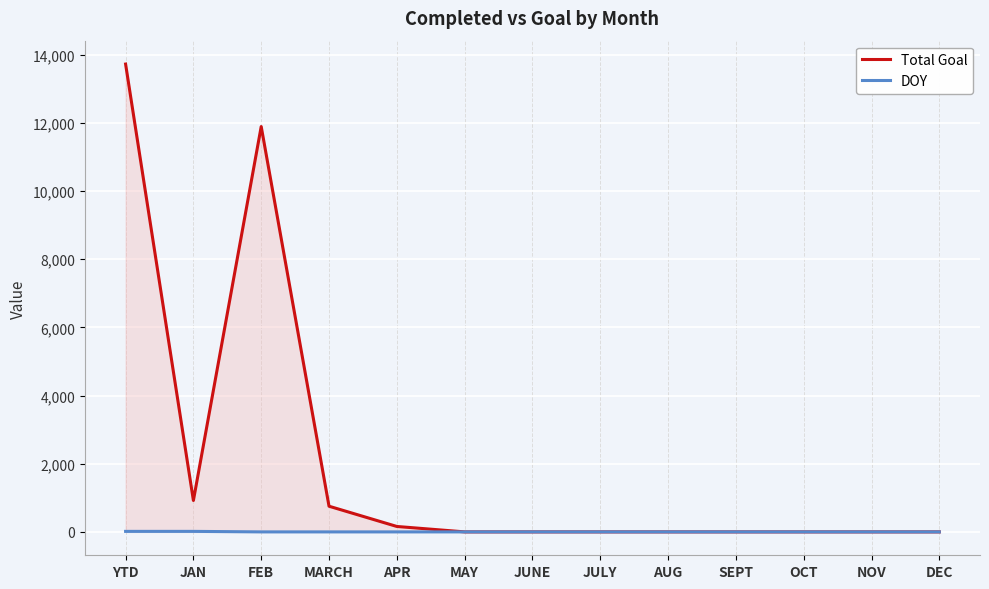

Rank the categories by DOY value from highest to lowest.

YTD, JAN, FEB, MARCH, APR, MAY, JUNE, JULY, AUG, SEPT, OCT, NOV, DEC